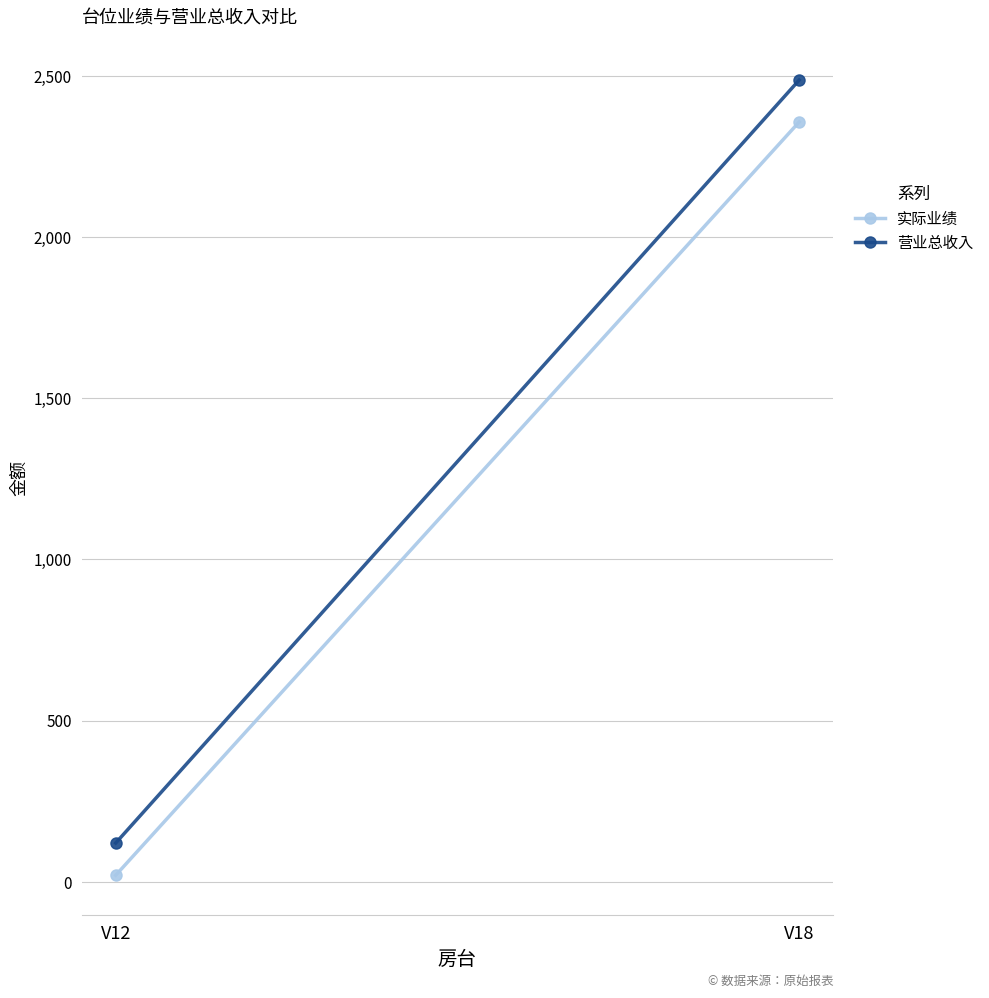

How many distinct data groups are displayed?

2